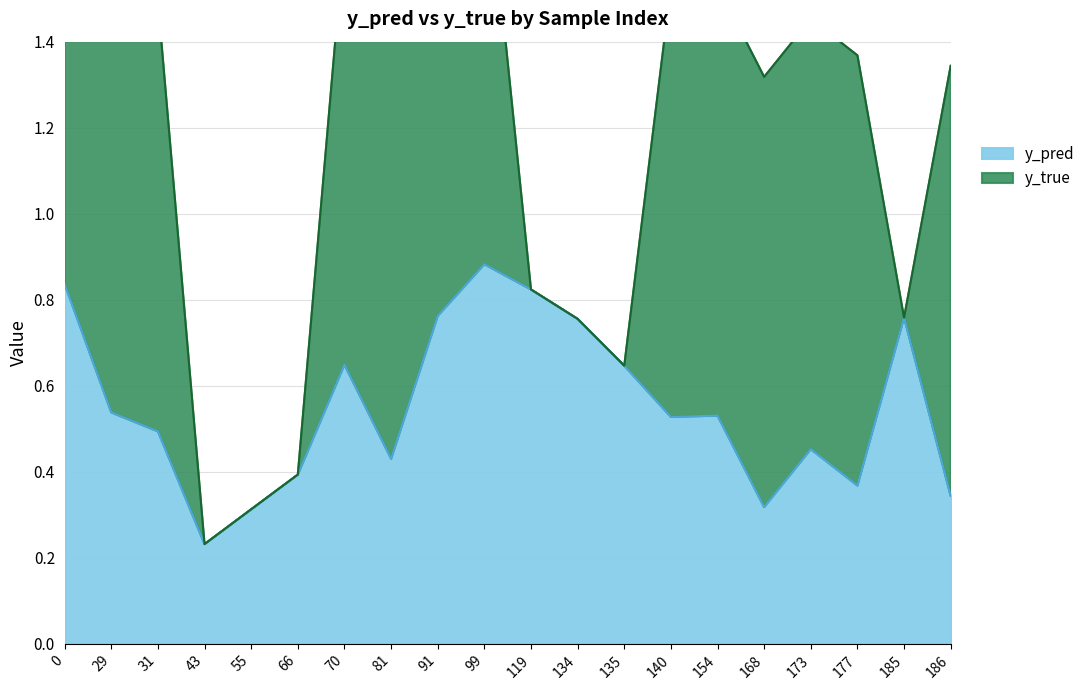

What is the difference between the second highest and second lowest values?

0.5